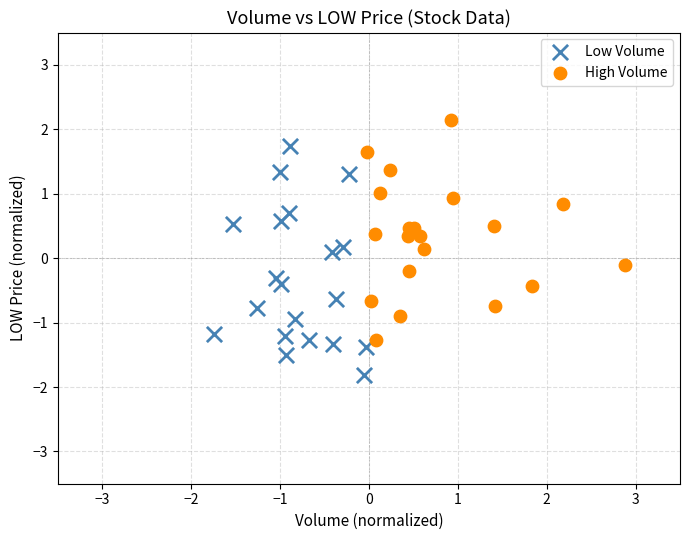

What are all the series names shown in the legend?

Low Volume, High Volume